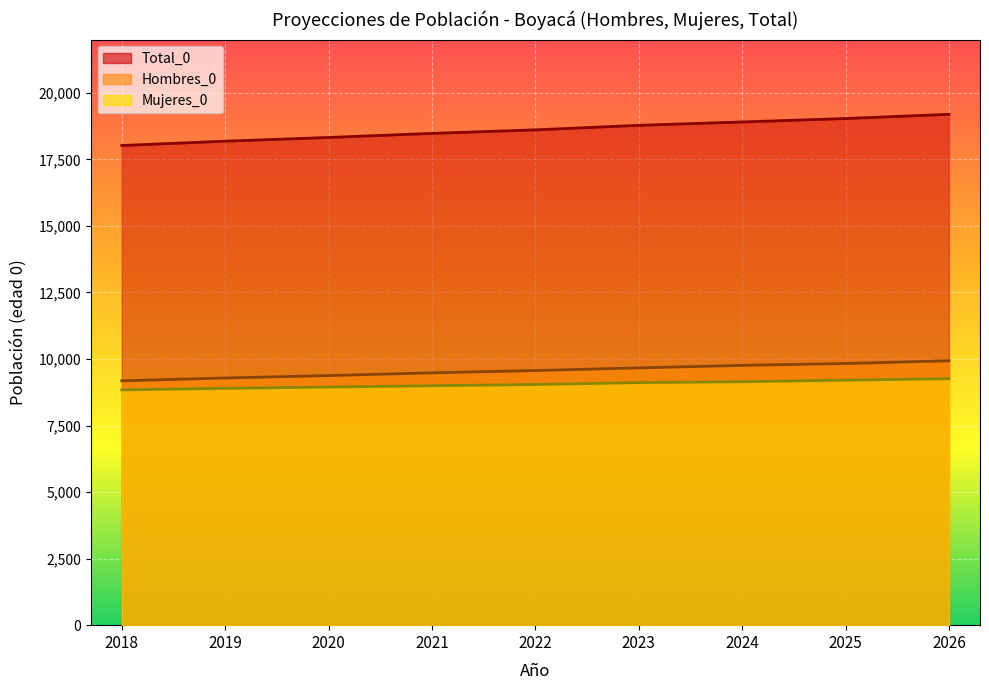

How many distinct data groups are displayed?

3